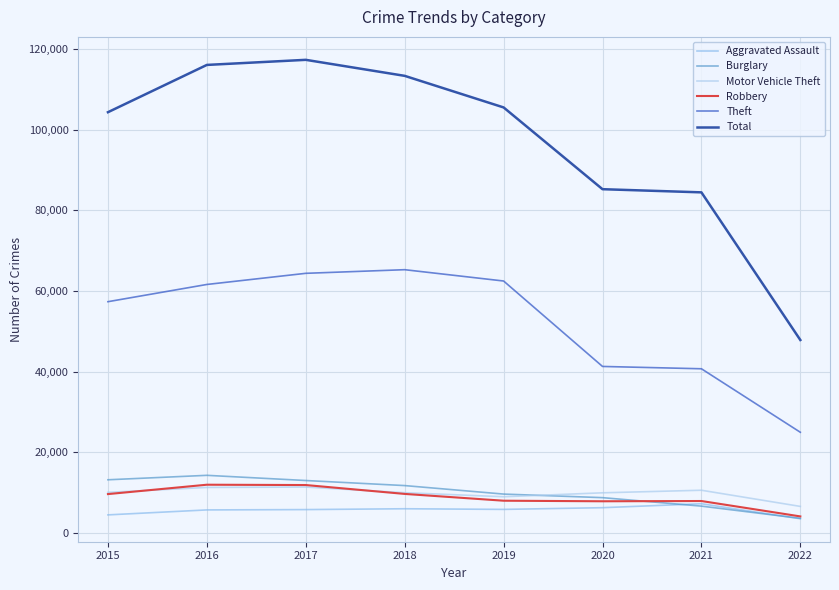

What is the total value across all series at 2018?

216040